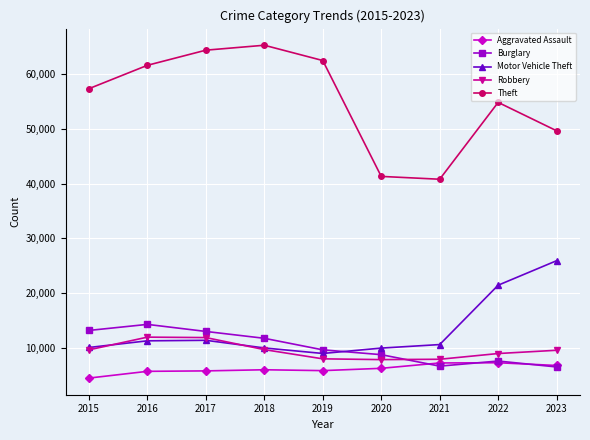

True or false: Burglary and Theft intersect in this chart.

False